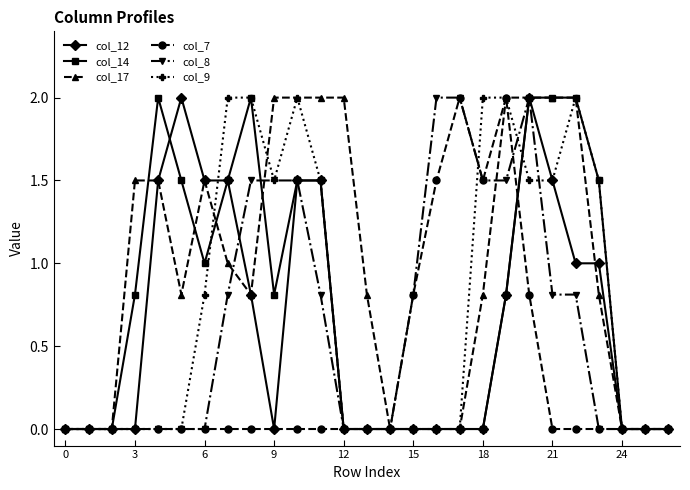

Which series has the largest total across all categories?

col_17